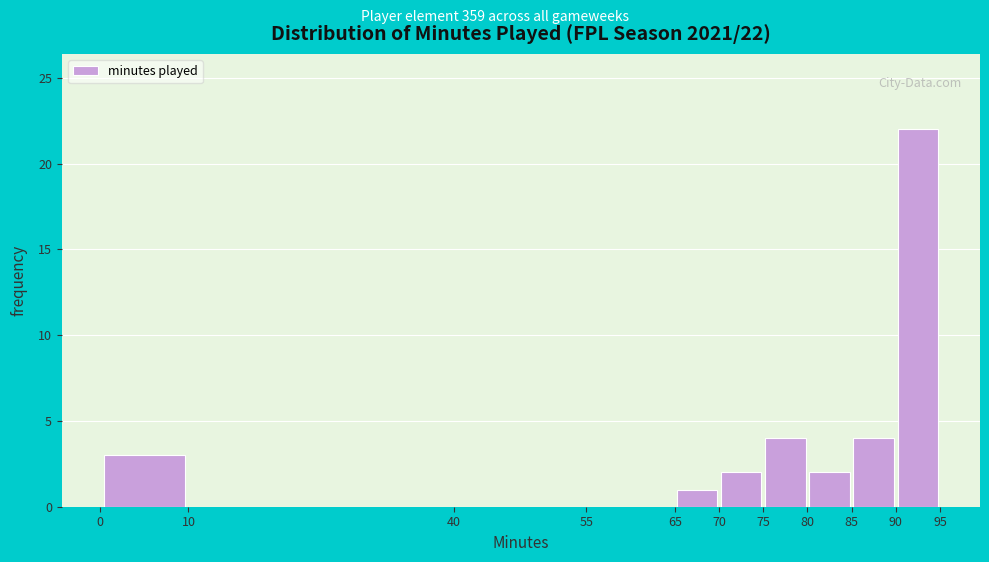

Over which range of the x-axis is the bar tallest?

90 to 95